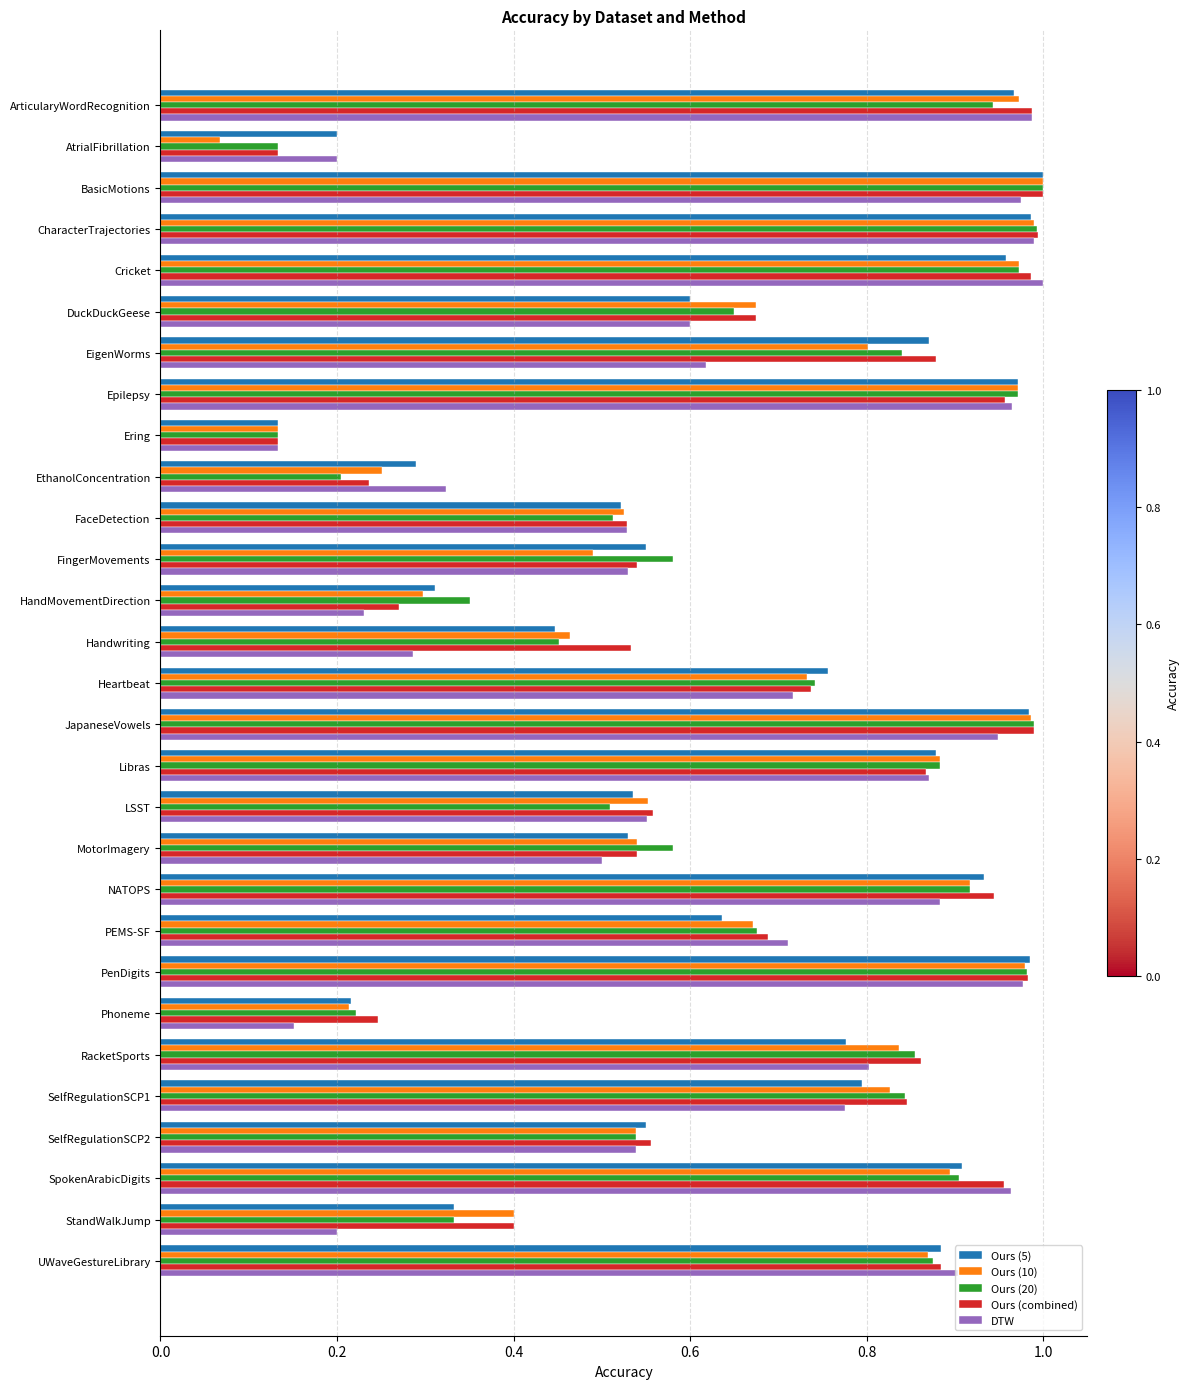

How many distinct data groups are displayed?

5